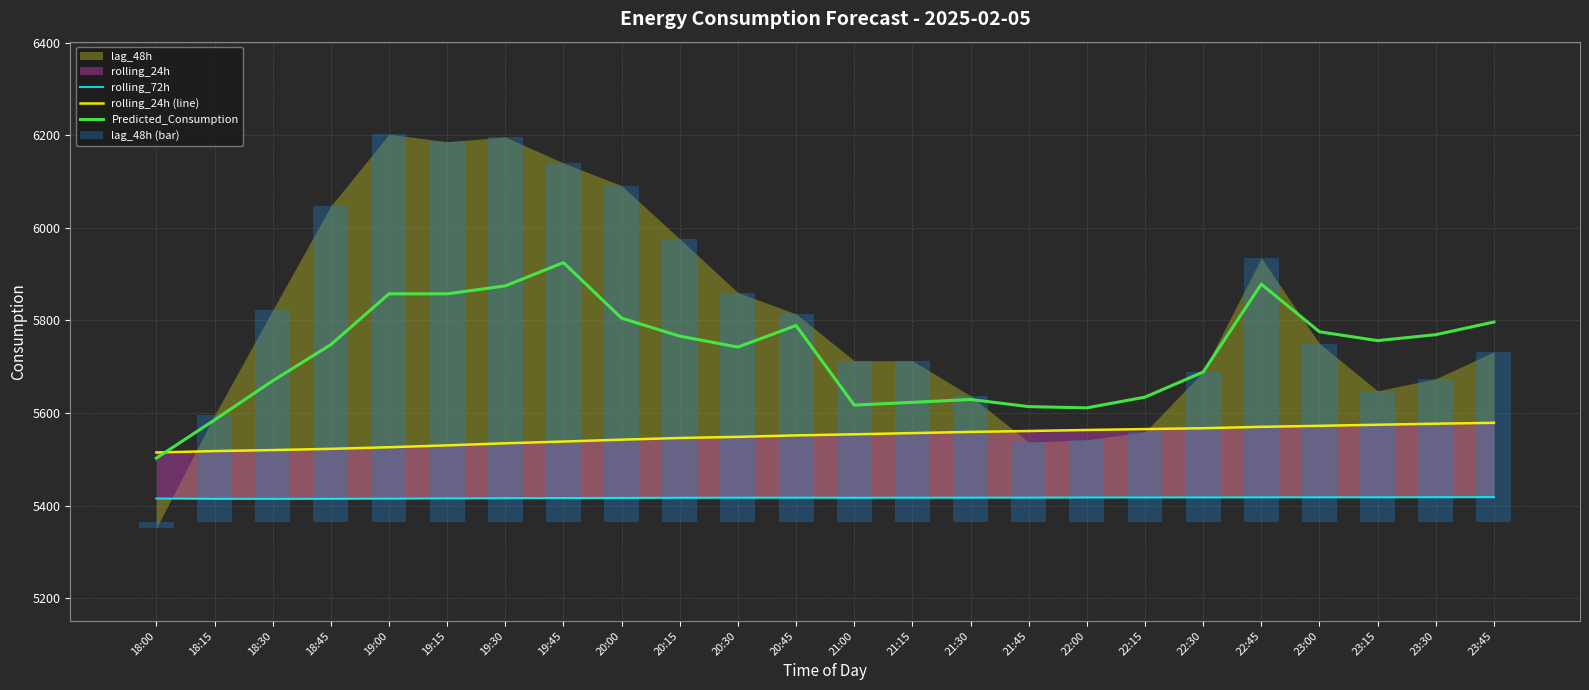

Which category has the lowest value in the Predicted_Consumption series?

18:00